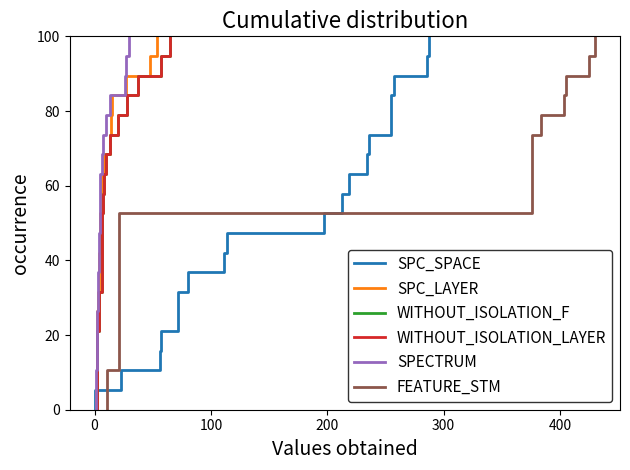

What is the sum of all SPC_LAYER values?

1900.0